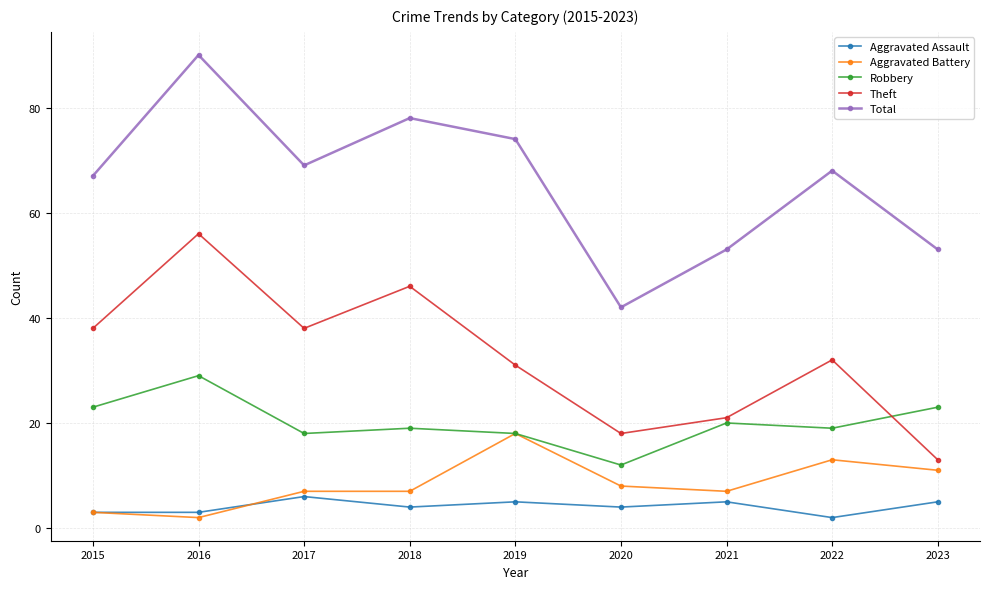

True or false: Aggravated Assault and Total cross at least once.

False